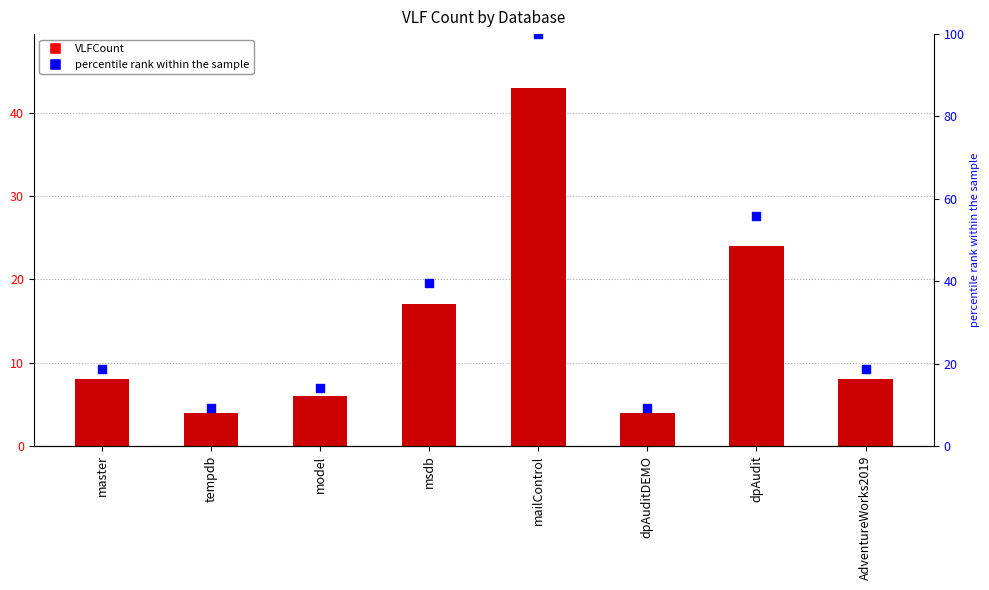

Which series reaches the minimum Y coordinate?

VLFCount